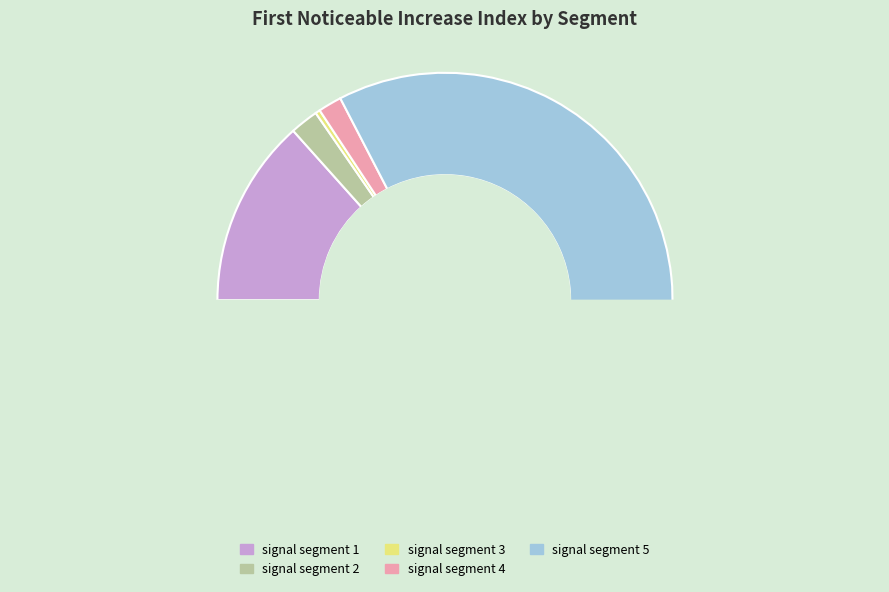

Does signal segment 5 represent more than half of the total?

Yes